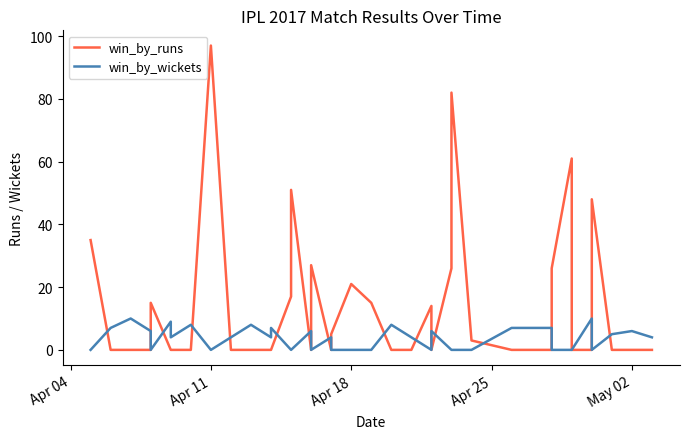

Count the number of data series in this chart.

2